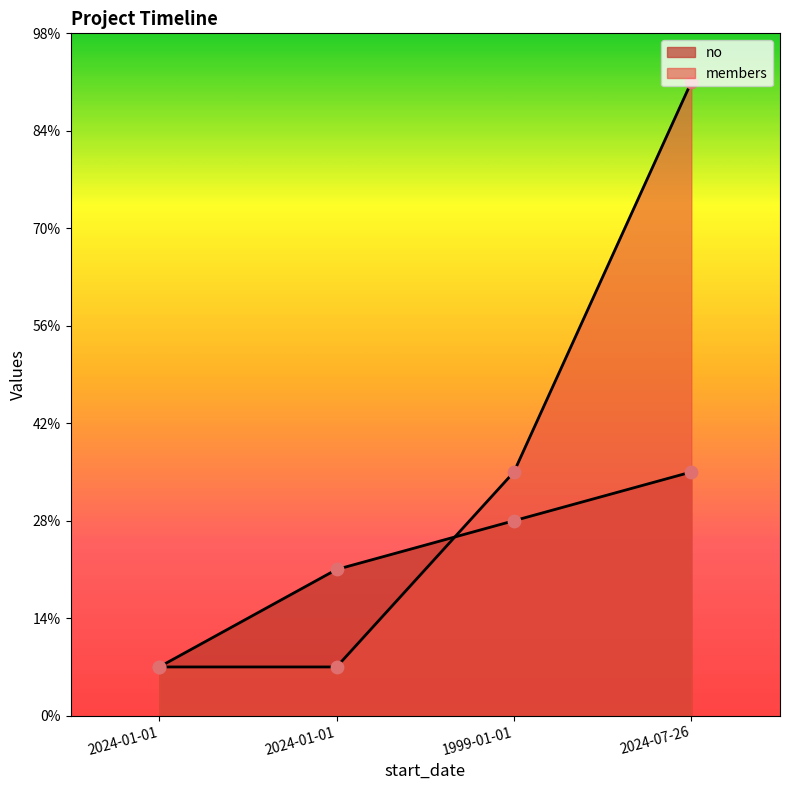

What is the total value across all series at 2024-01-01?

2